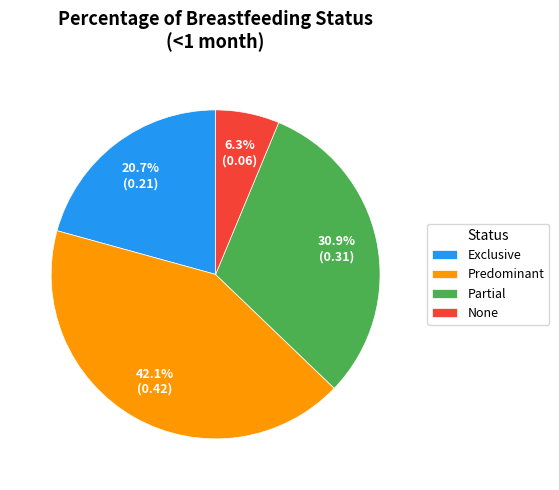

Is there any slice that represents more than half of the pie?

No